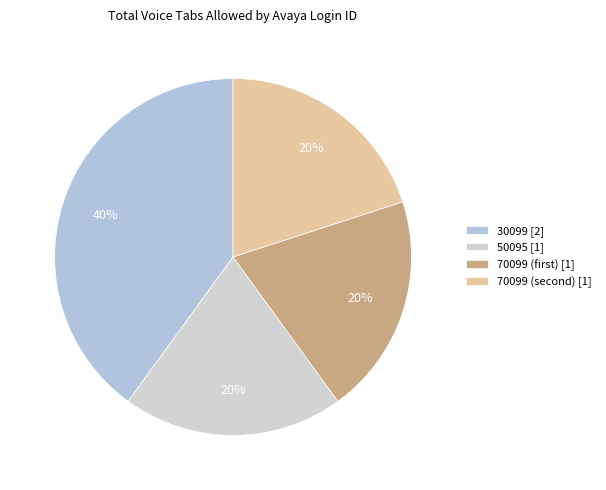

Does any single category account for the majority?

No